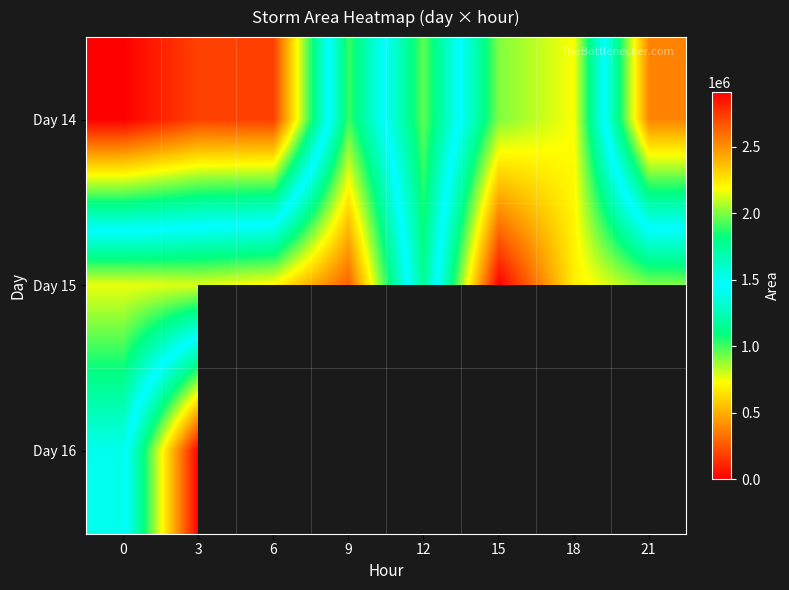

Which label corresponds to the smallest value in the chart?

3